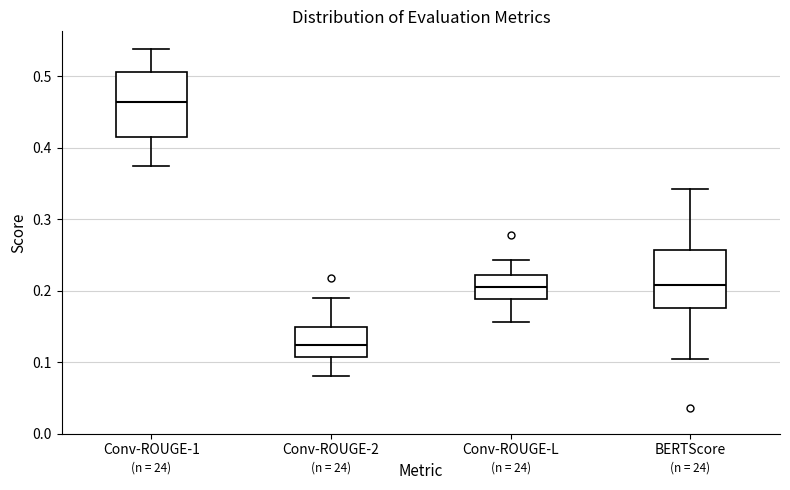

Reading left to right, read every box against the y-axis: the position of its median line, the range the box covers, and the ends of its whiskers. The values are not printed on the chart, so give them approximately, as read against the axis.

Conv-ROUGE-1: median 0.46, box 0.42 to 0.51, whiskers 0.37 to 0.54
Conv-ROUGE-2: median 0.12, box 0.11 to 0.15, whiskers 0.08 to 0.19
Conv-ROUGE-L: median 0.21, box 0.19 to 0.22, whiskers 0.16 to 0.24
BERTScore: median 0.21, box 0.18 to 0.26, whiskers 0.10 to 0.34